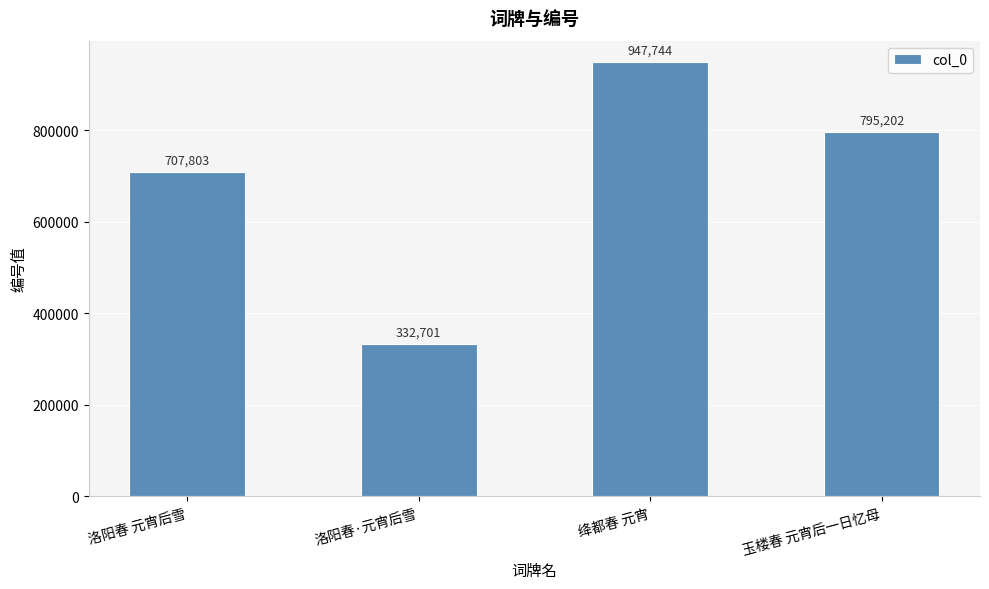

What is the label of the 2nd bar from the right?

绛都春 元宵